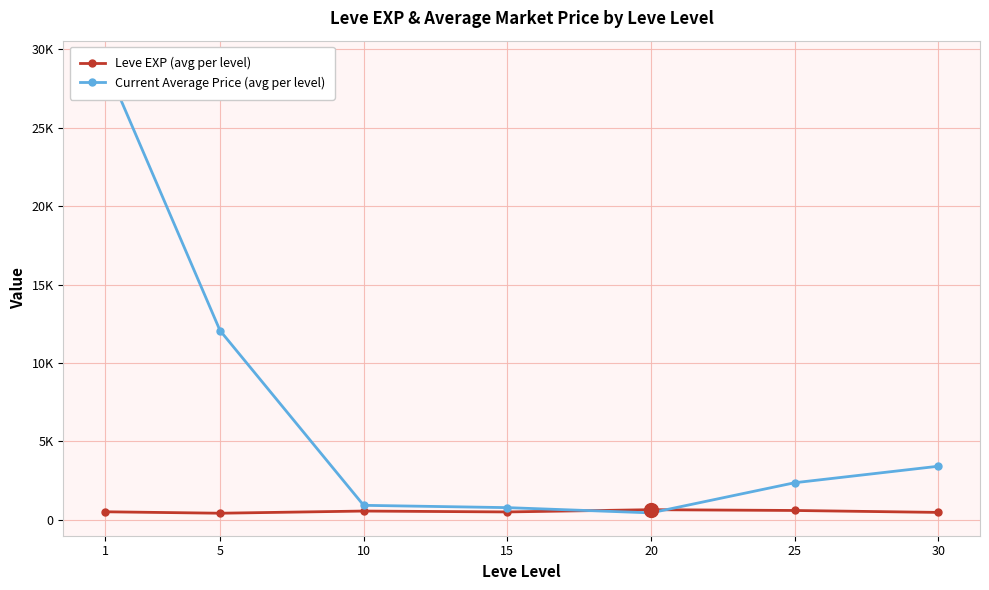

What is the difference between the highest and lowest values at 15?

274.8